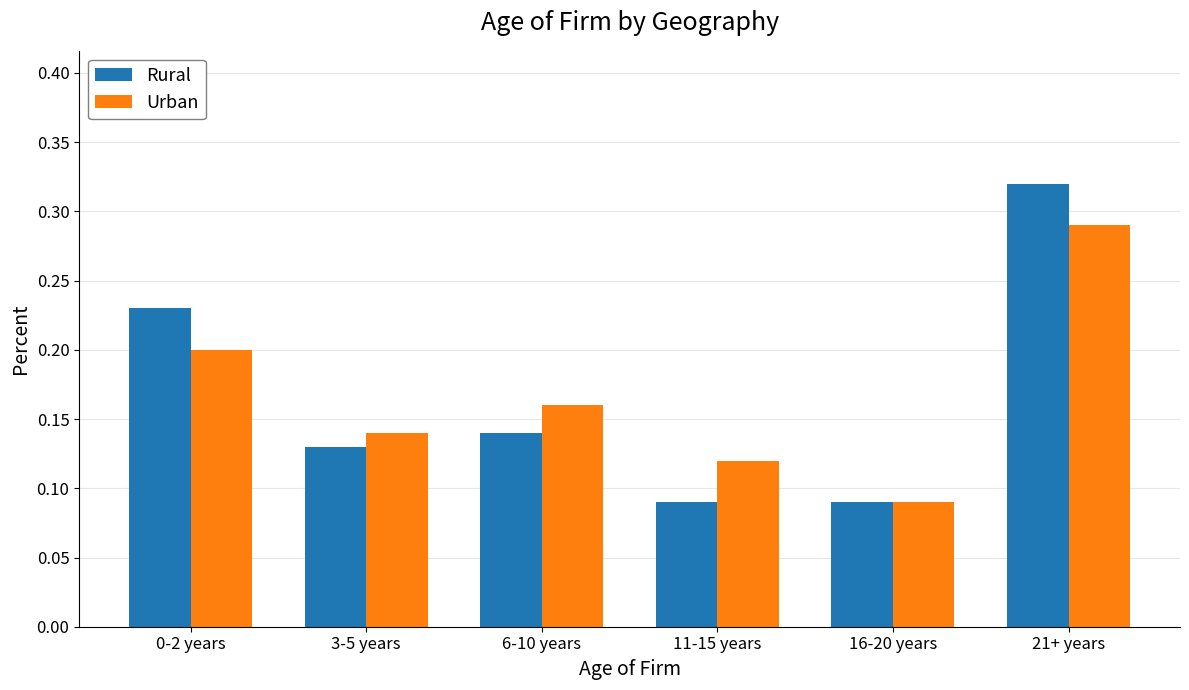

Which category has the highest value across all series?

21+ years